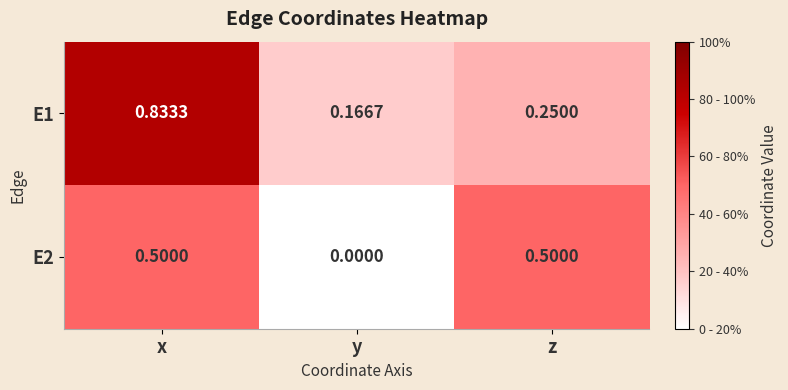

At which label does E2 reach its minimum?

y